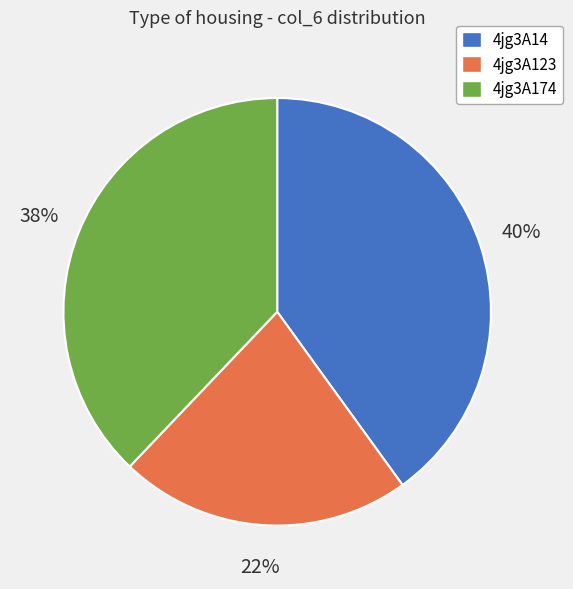

To the nearest percent, what is the difference between the largest and smallest slice percentages?

18%